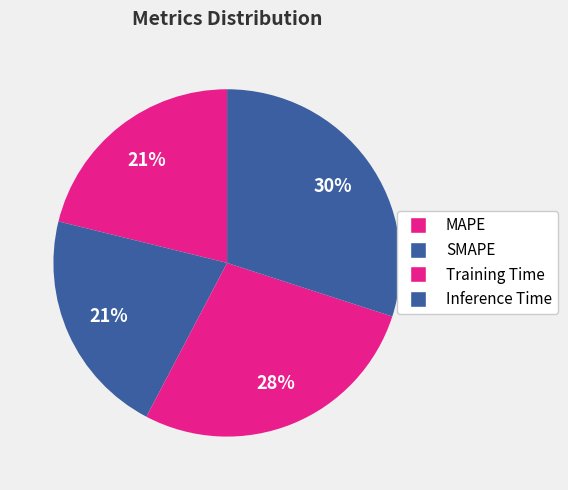

Rank the categories by value from highest to lowest.

Inference Time, Training Time, MAPE, SMAPE